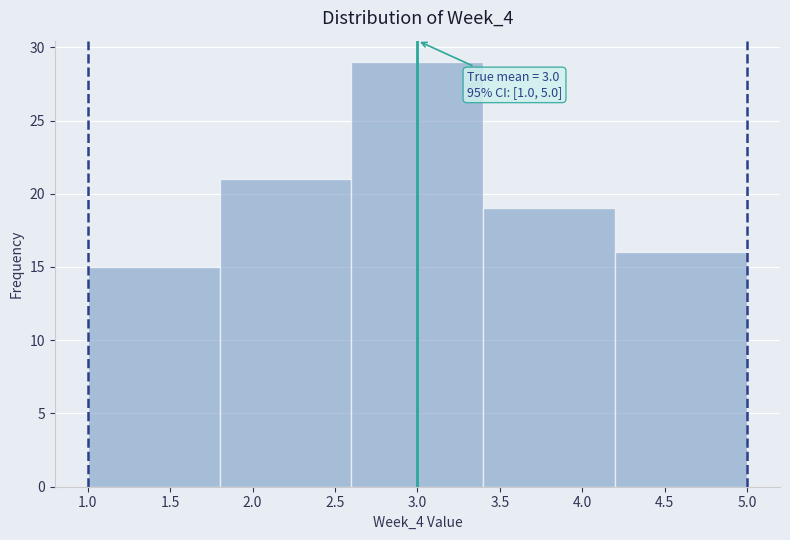

Over which range of the x-axis is the bar tallest?

2.6 to 3.4